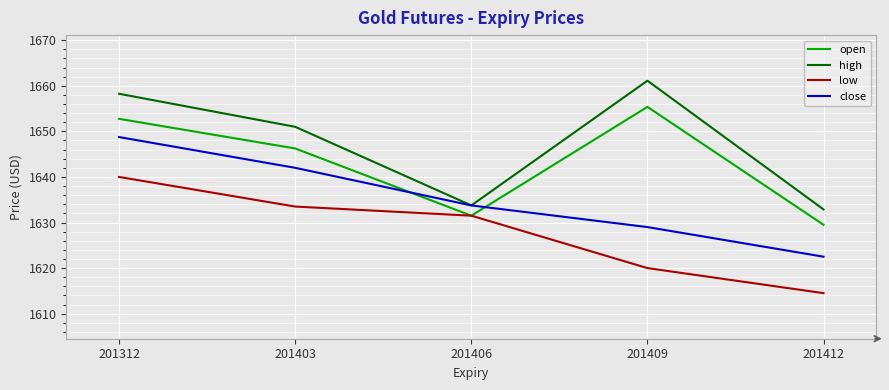

True or false: low has more than 1 interior local peaks.

False